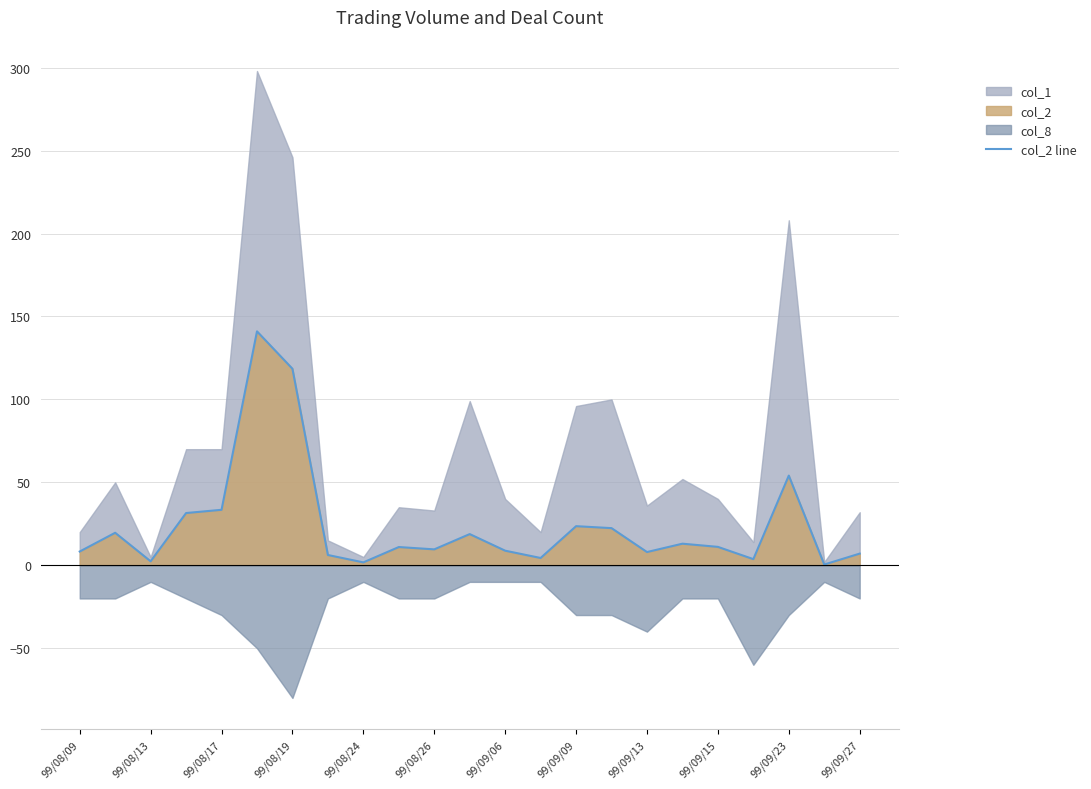

What is the maximum value for col_2 line?

141.0